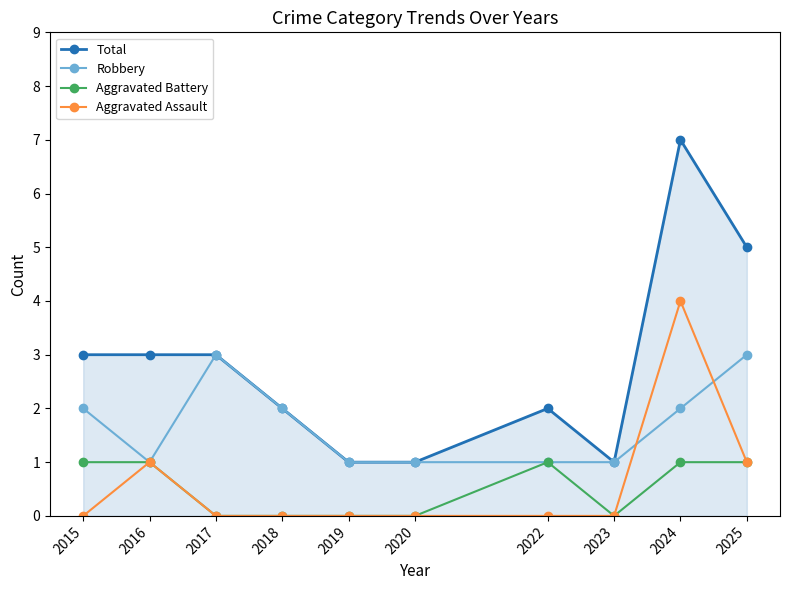

What is the difference between the maximum and second lowest values in the Aggravated Battery series?

1